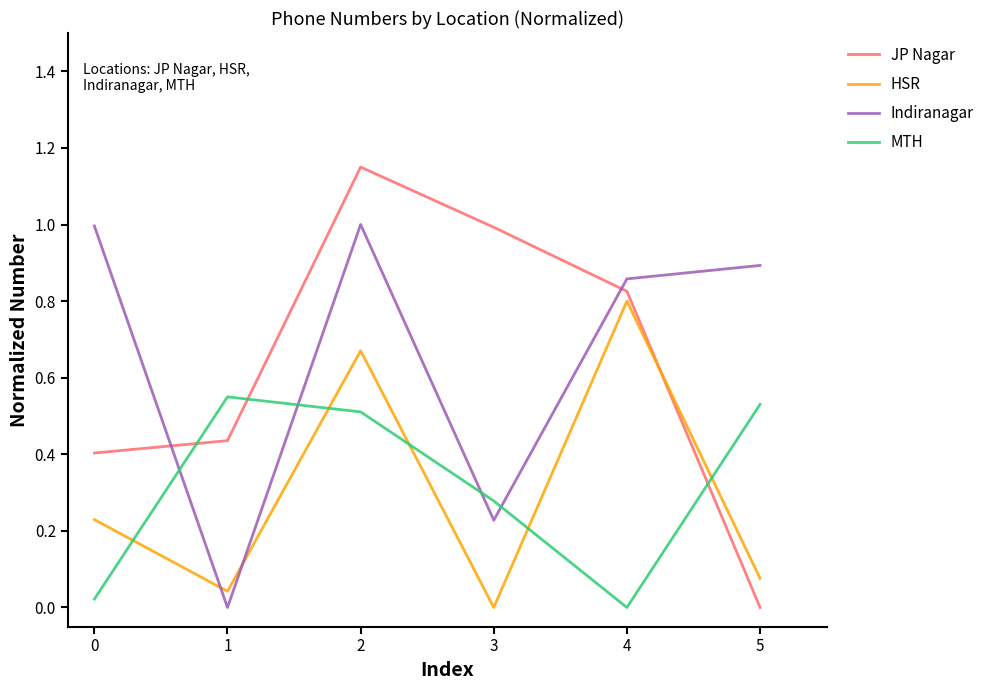

Rank the series by their maximum value, from lowest to highest.

MTH, HSR, Indiranagar, JP Nagar